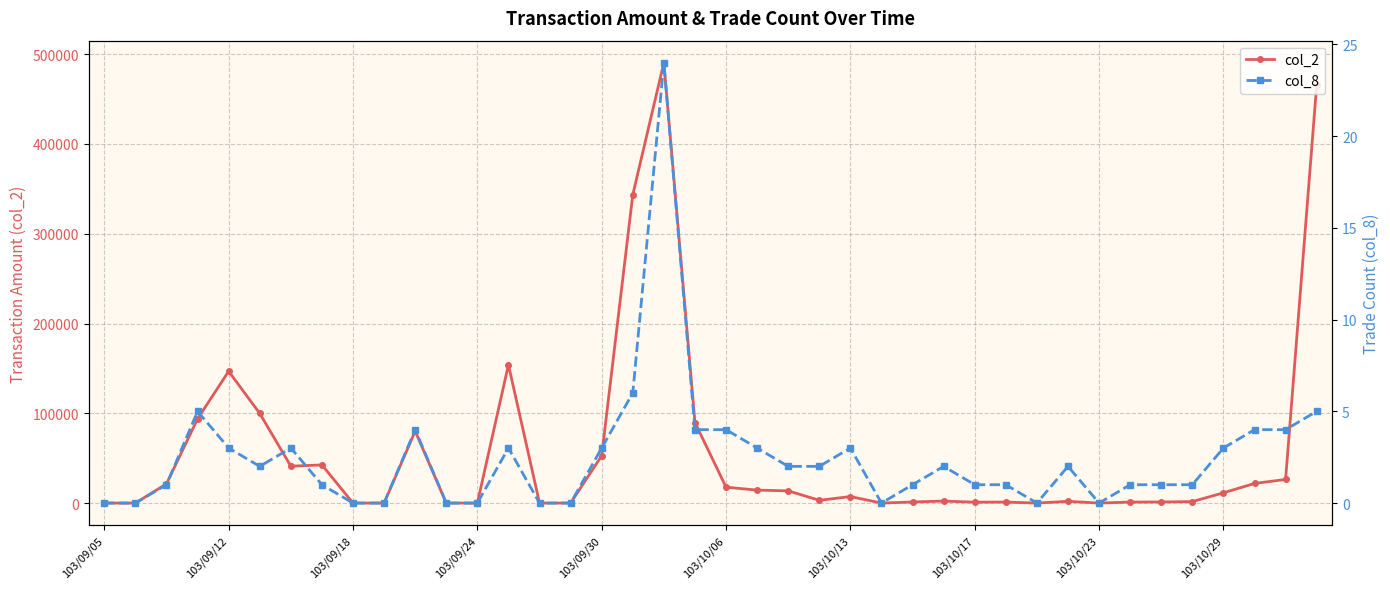

Reading left to right, what are all the values shown in this chart?

col_2: 0	0	21400	93850	146780	99840	41080	42500	0	0	80120	0	0	154000	0	0	52690	343440	490560	89730	17680	14420	13600	3060	7240	0	1200	2220	1020	1110	0	1940	0	1110	1200	1650	11400	21840	26310	465580
col_8: 0	0	1	5	3	2	3	1	0	0	4	0	0	3	0	0	3	6	24	4	4	3	2	2	3	0	1	2	1	1	0	2	0	1	1	1	3	4	4	5